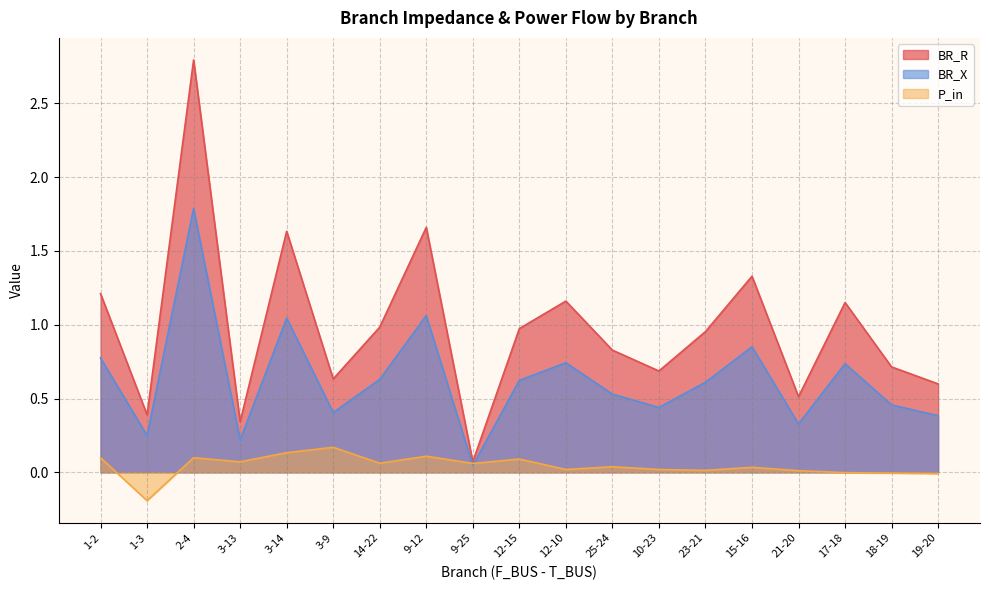

True or false: BR_X and P_in cross at least once.

True